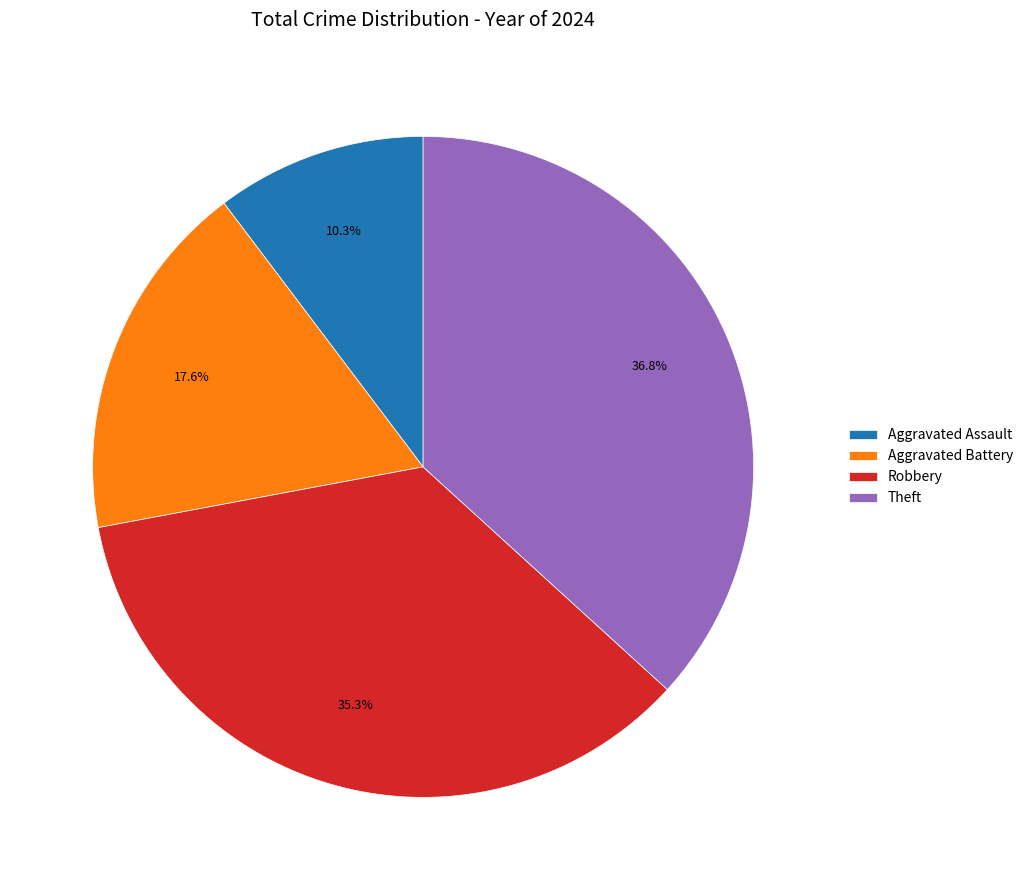

What is the ratio of the value at Aggravated Battery to the value at Aggravated Assault?

1.7